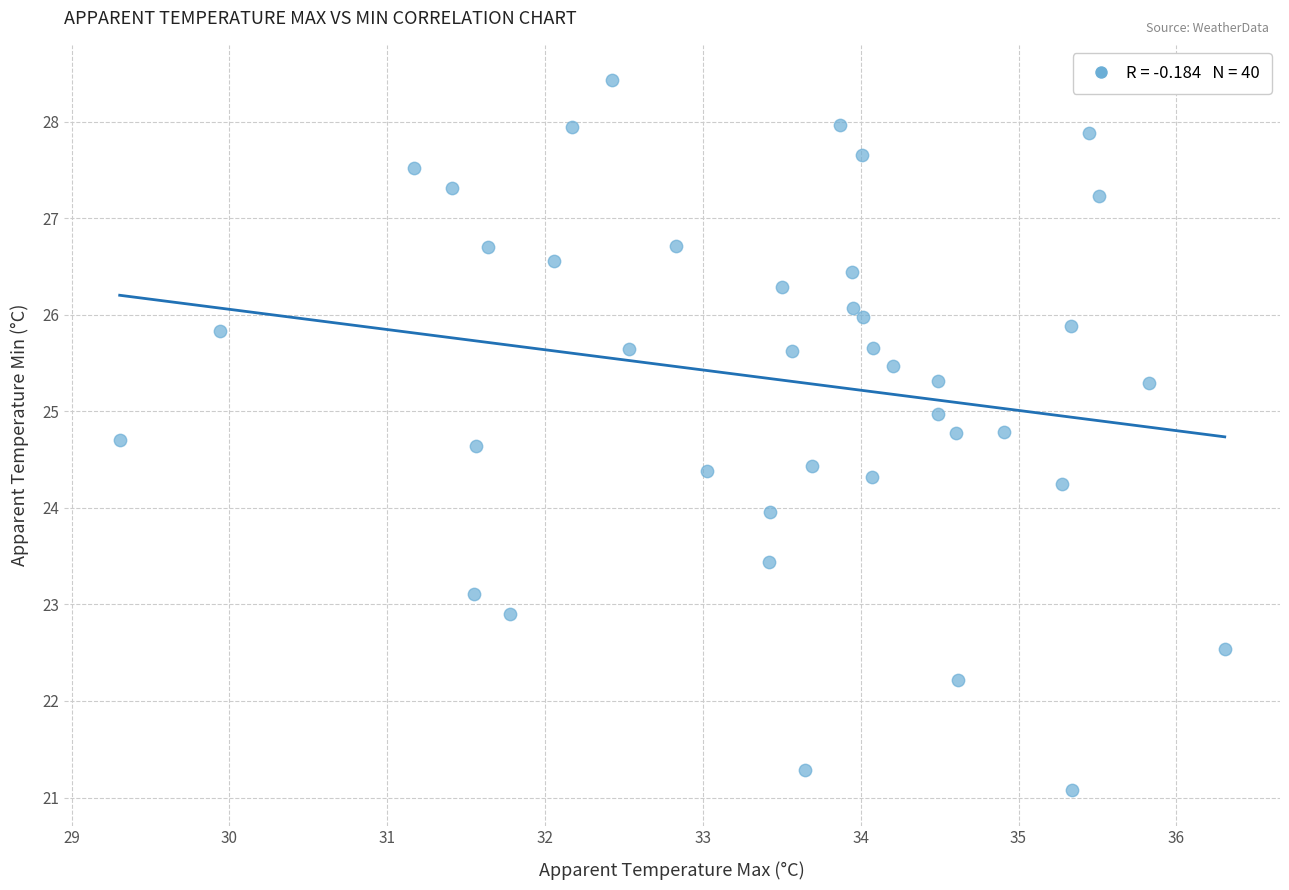

What is the range of X values (max minus min)?

7.0